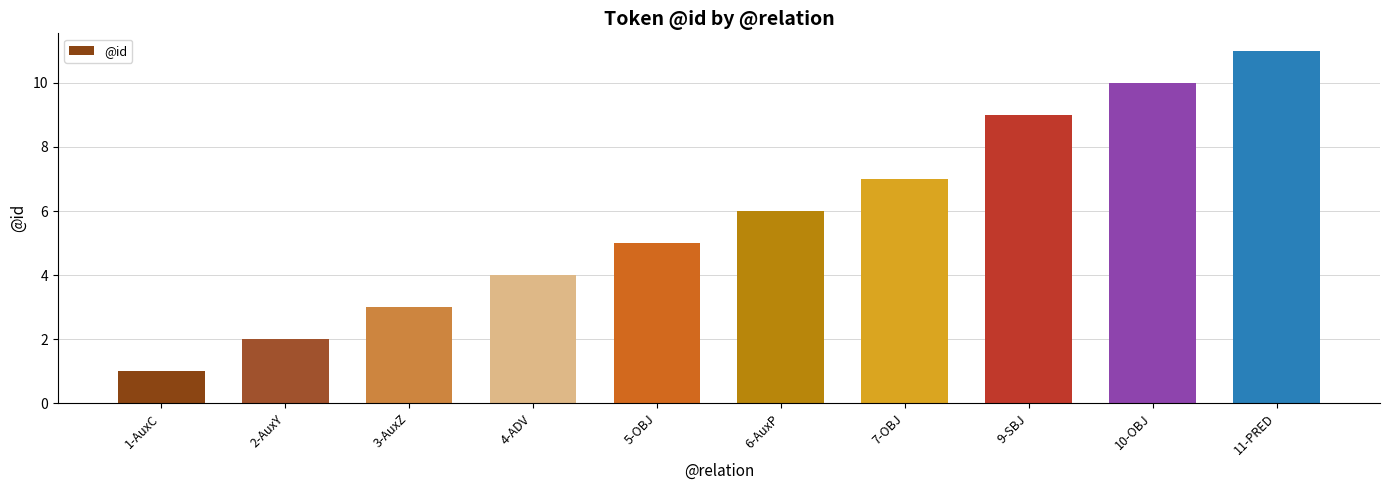

What is the sum of all values?

58